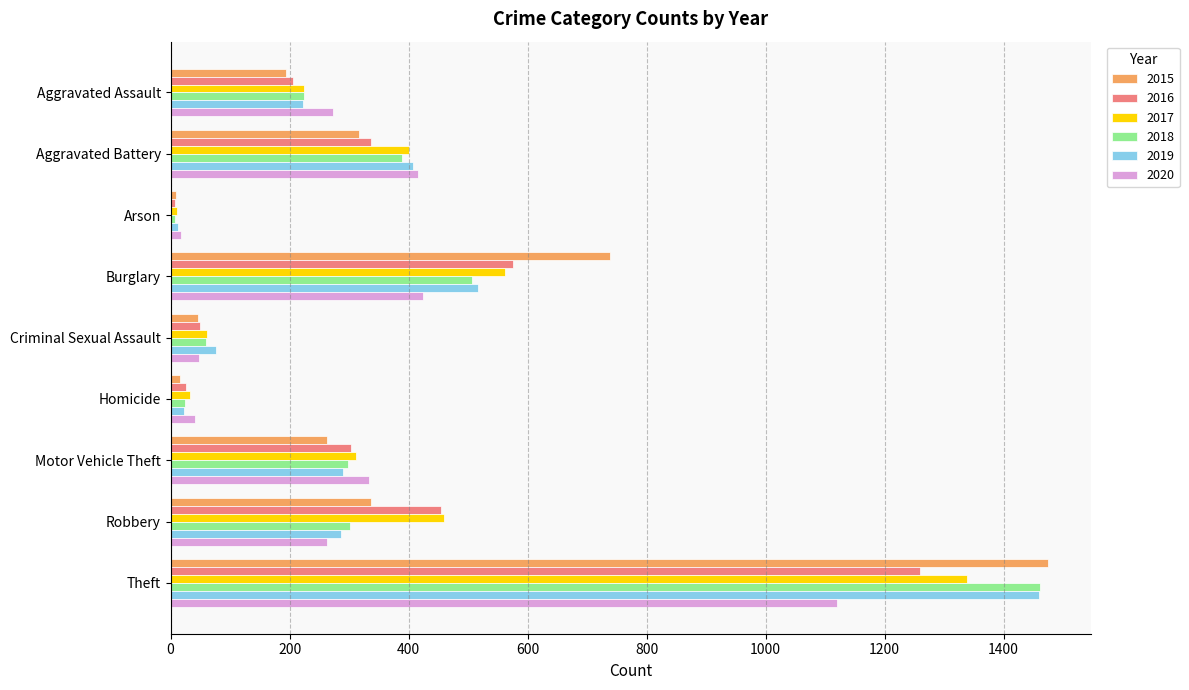

What is the difference between the highest and lowest values at Aggravated Battery?

99